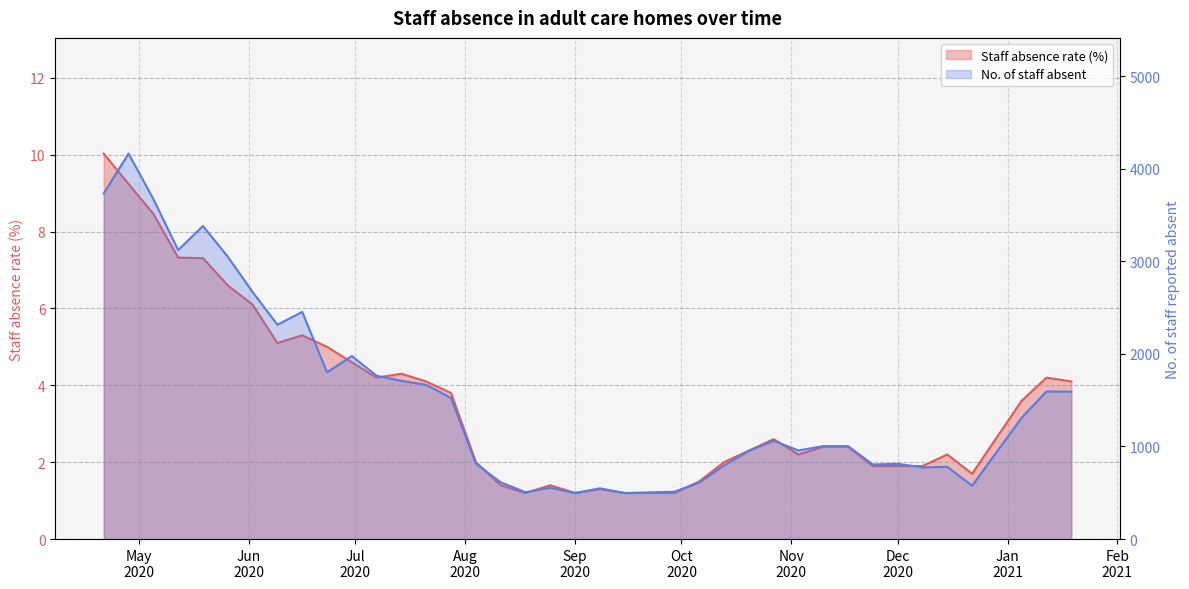

Where is the first local minimum for No. of staff absent?

2020-05-12